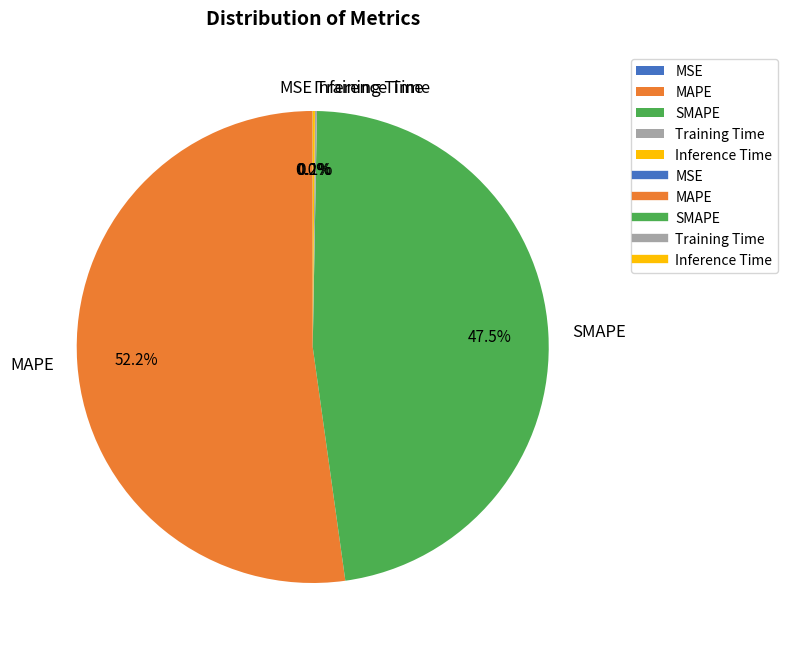

What portion of the pie excludes SMAPE?

52.5%